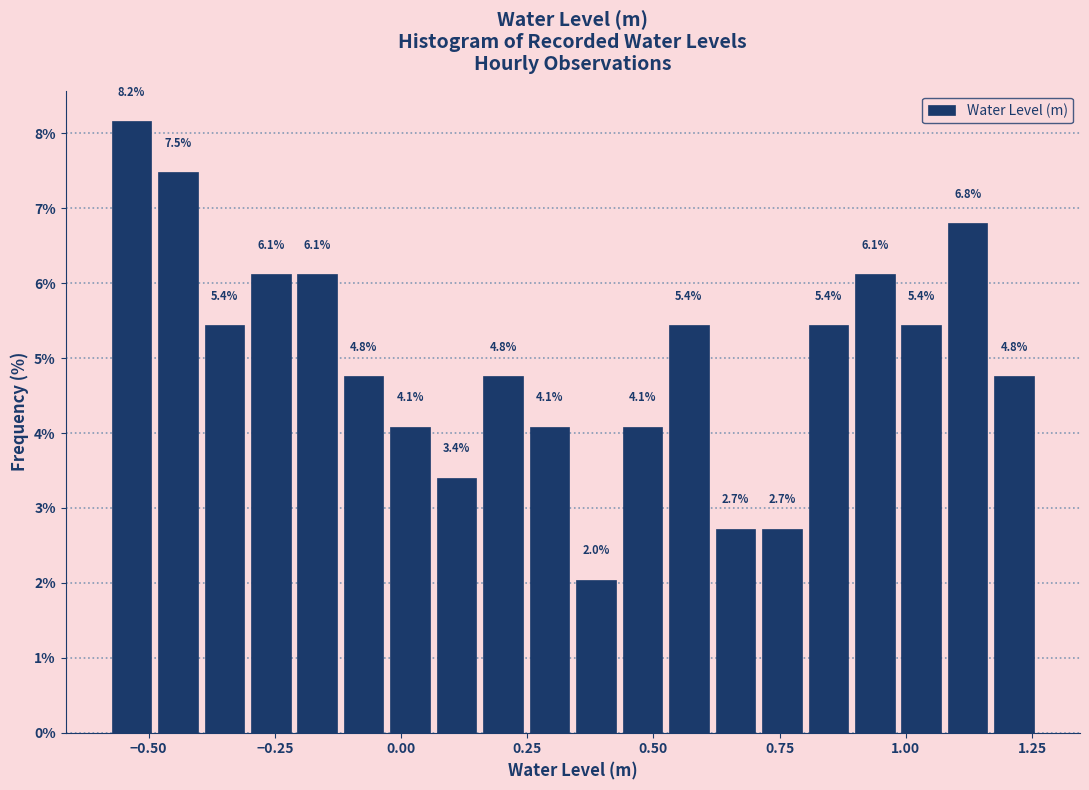

Around what value on the x-axis is the tallest bar? Give the approximate position of its centre, as read against the axis.

-0.55